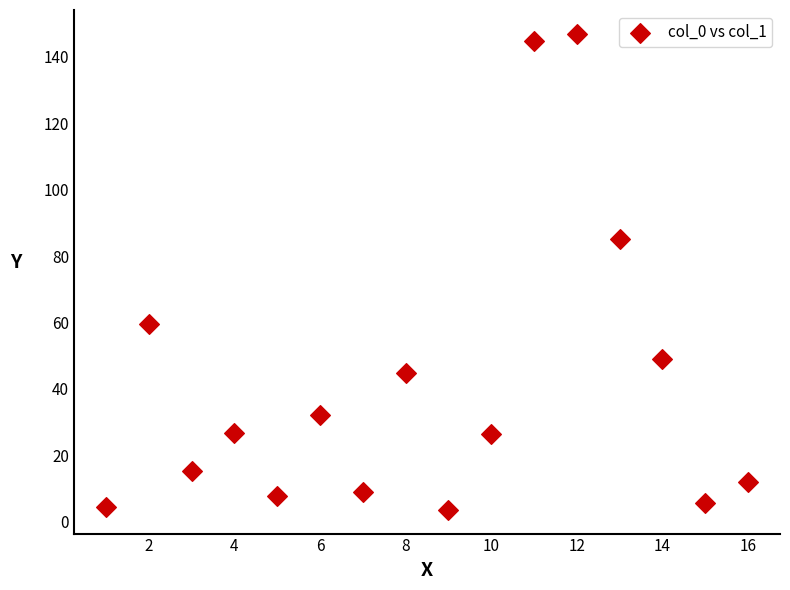

What Y value in the scatter plot is closest to 75?

85.0